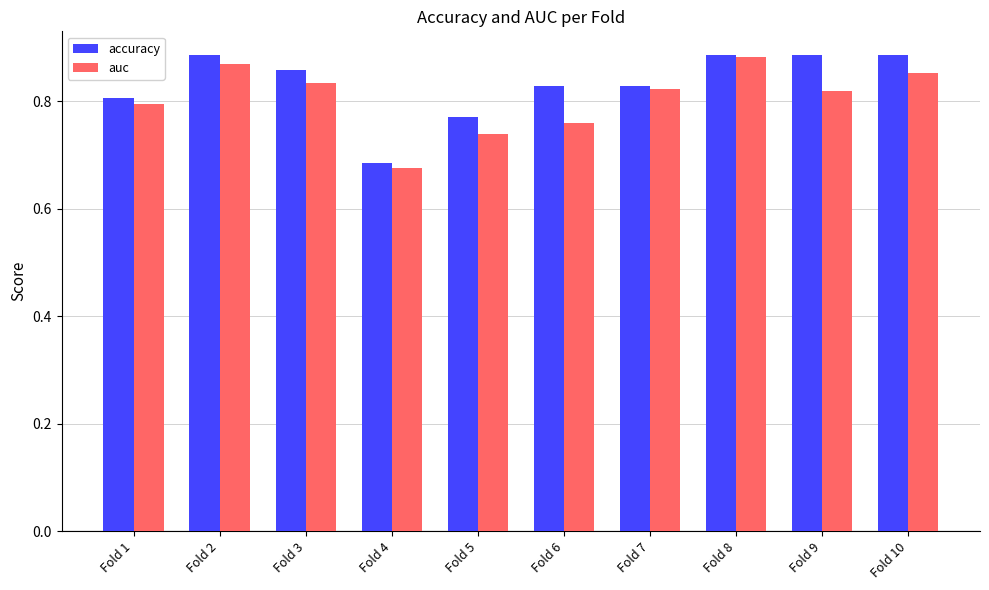

How many bars are there in each group?

2